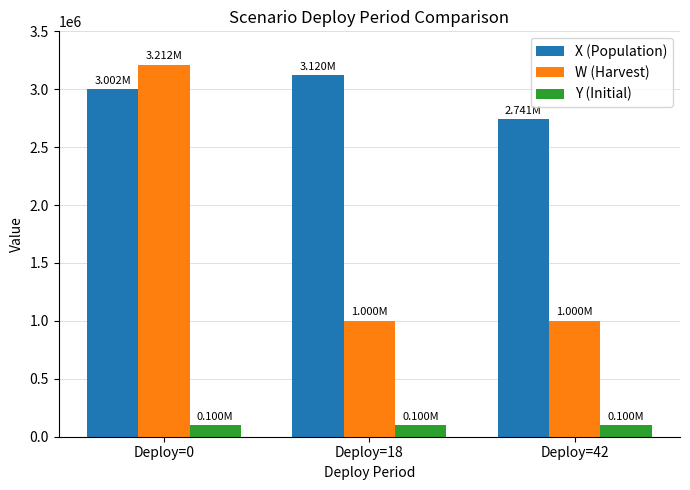

What is the difference between the X (Population) values at Deploy=18 and Deploy=42?

378839.2